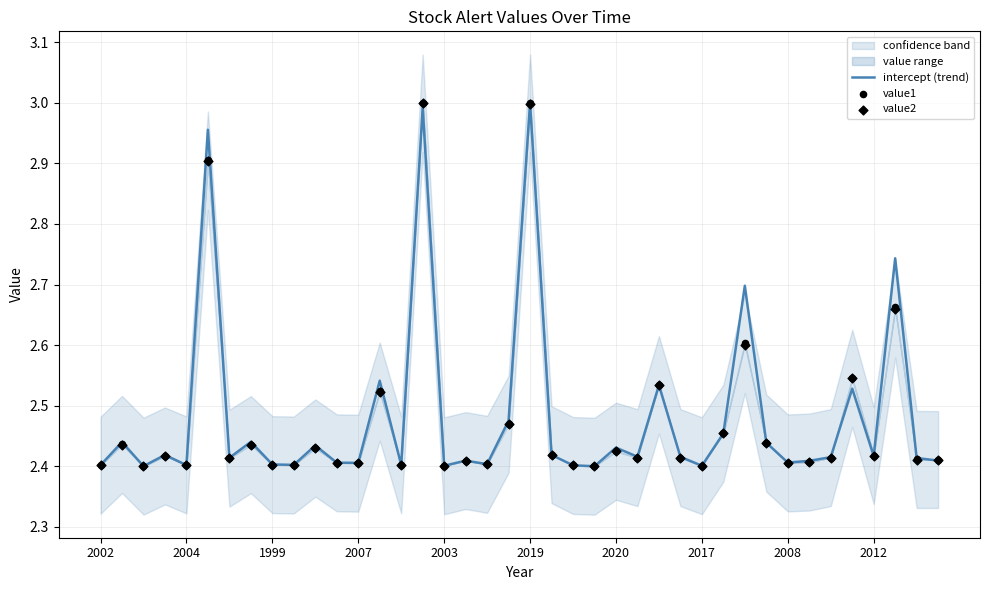

What is the total value across all series at 34?

7.2